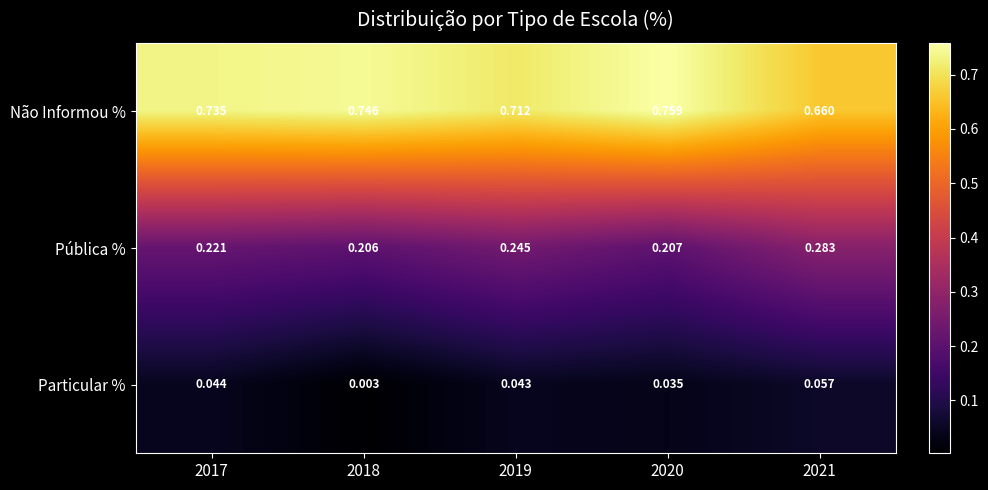

Which series has the largest total across all categories?

Não Informou %